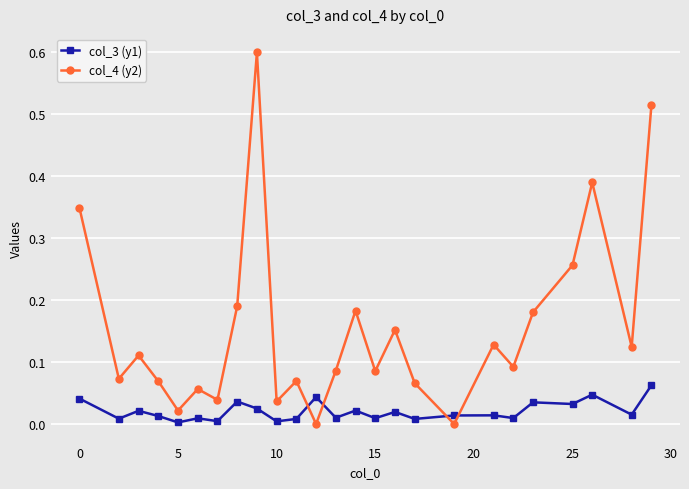

True or false: col_3 (y1) has more than 0 points higher than both neighbors.

True